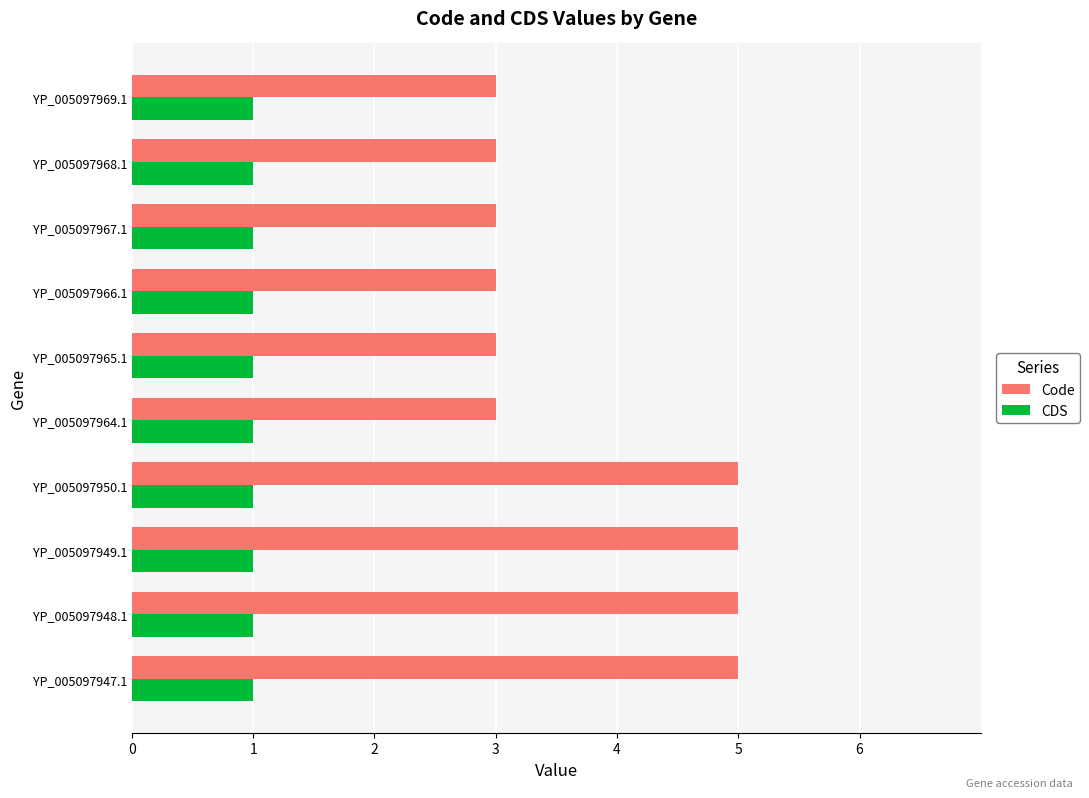

What is the sum of all CDS values?

10